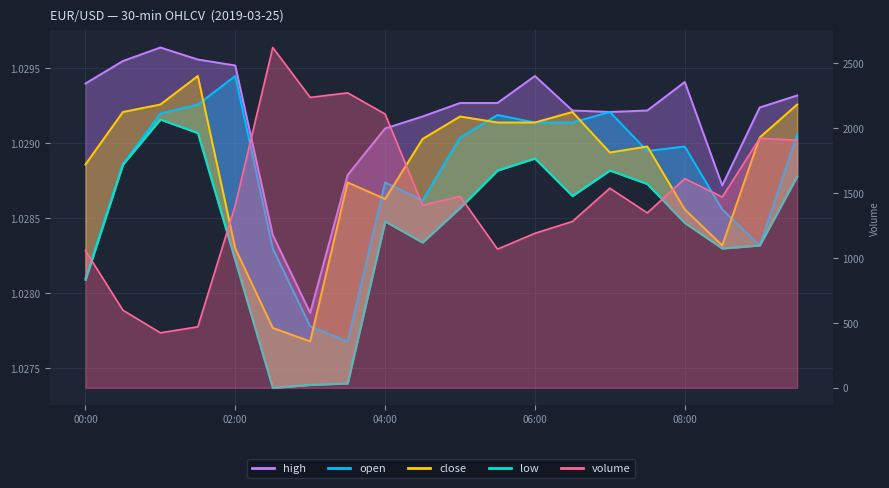

At which category does high reach its first local peak?

01:00